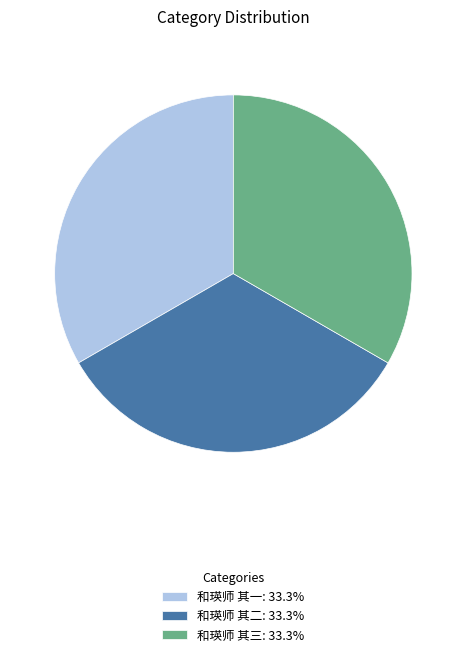

Is there a majority slice in this chart?

No